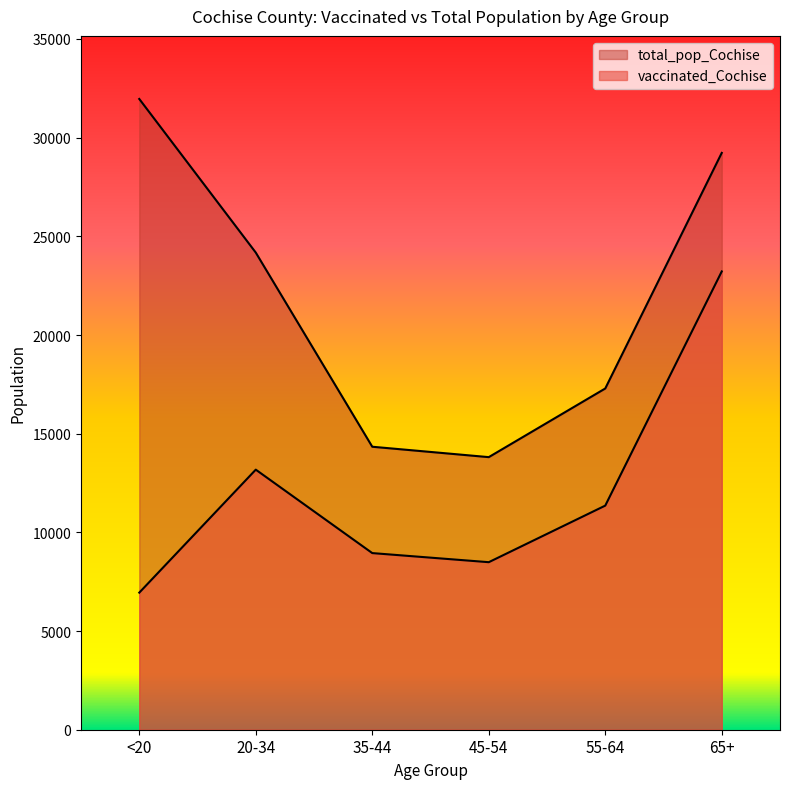

Reading right to left, what are all the values shown in this chart?

vaccinated_Cochise: 23222	11356	8489	8950	13178	6946
total_pop_Cochise: 29228	17291	13812	14339	24177	31961